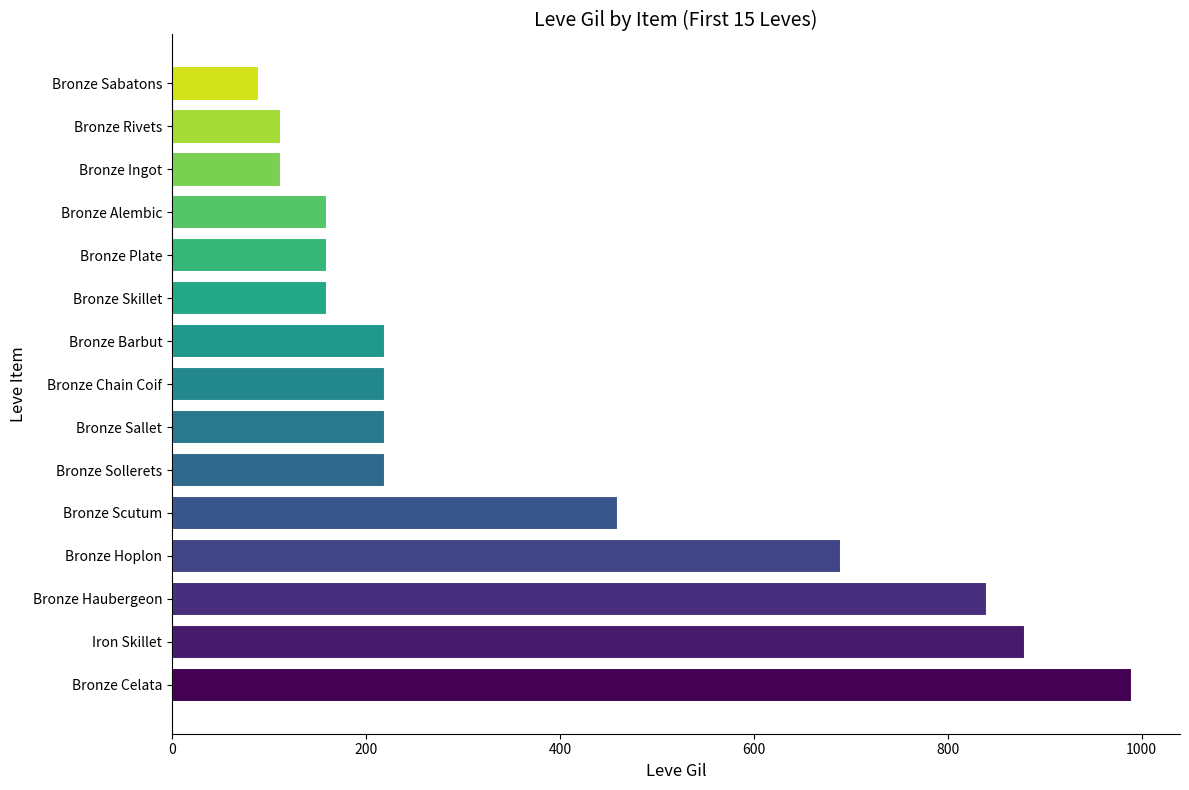

At which category does the chart reach its minimum across all series?

Bronze Sabatons